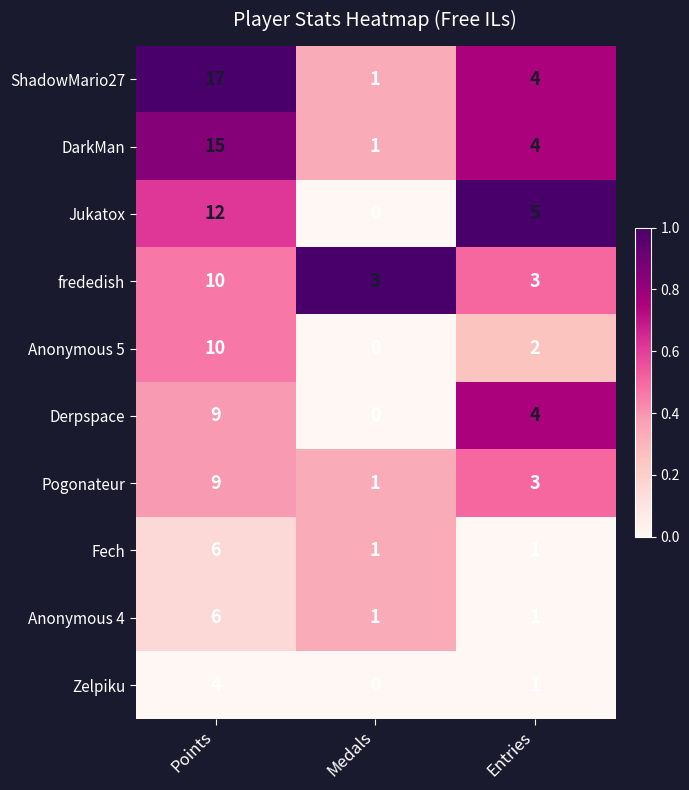

Reading right to left, list all the values displayed in this chart.

ShadowMario27: Entries=4	Medals=1	Points=17
DarkMan: Entries=4	Medals=1	Points=15
Jukatox: Entries=5	Medals=0	Points=12
frededish: Entries=3	Medals=3	Points=10
Anonymous 5: Entries=2	Medals=0	Points=10
Derpspace: Entries=4	Medals=0	Points=9
Pogonateur: Entries=3	Medals=1	Points=9
Fech: Entries=1	Medals=1	Points=6
Anonymous 4: Entries=1	Medals=1	Points=6
Zelpiku: Entries=1	Medals=0	Points=4